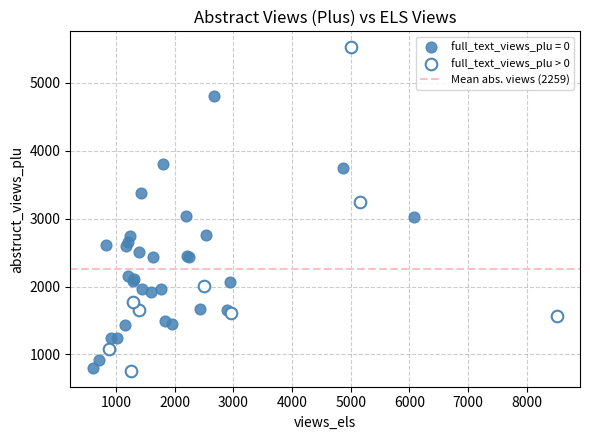

Which series has the widest spread of Y values?

full_text_views_plu > 0